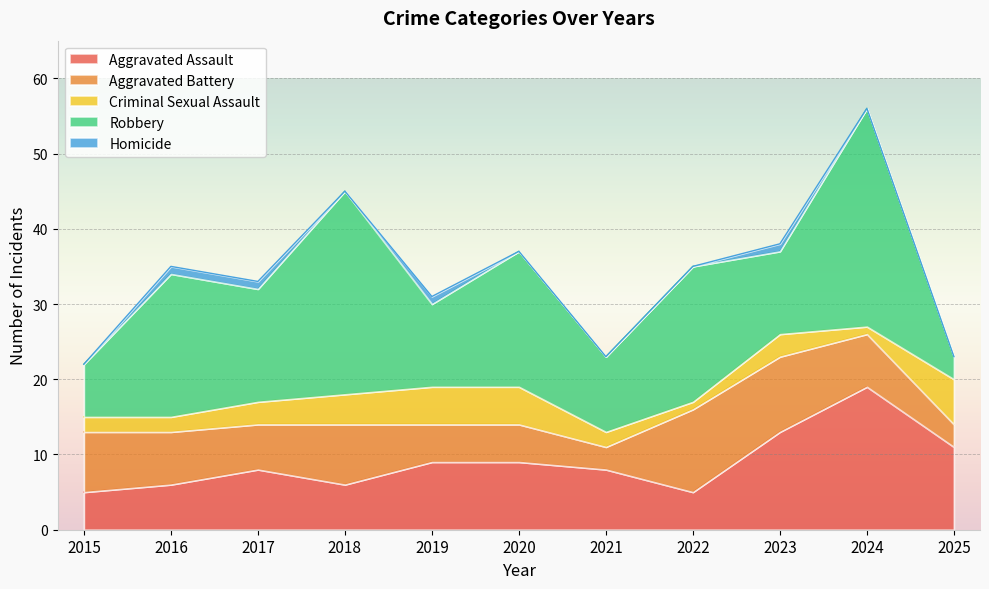

In Aggravated Assault, how many points are higher than both neighbors (excluding endpoints)?

2